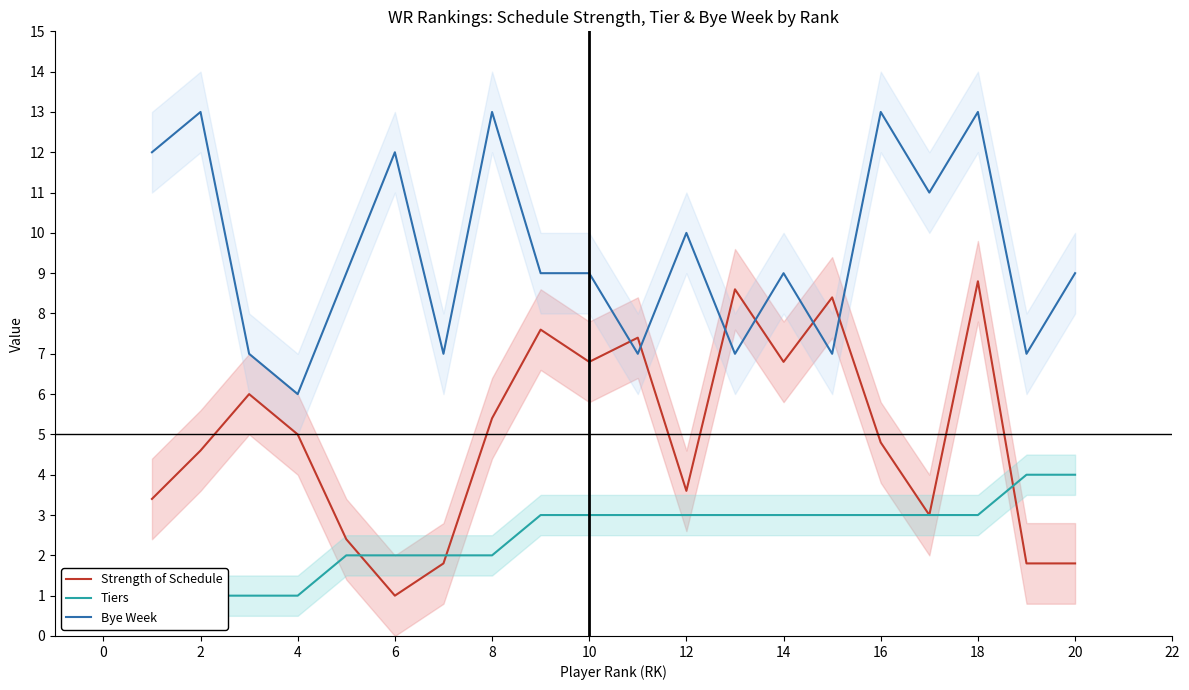

After their last crossing, which series has the higher values: Bye Week or Strength of Schedule?

Bye Week